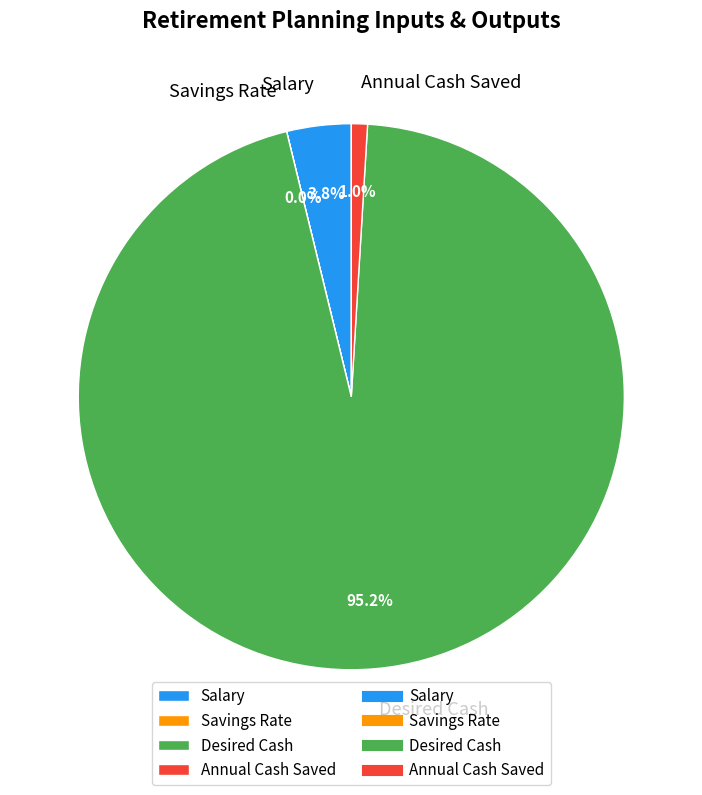

Which slice represents more than half of the pie?

Desired Cash